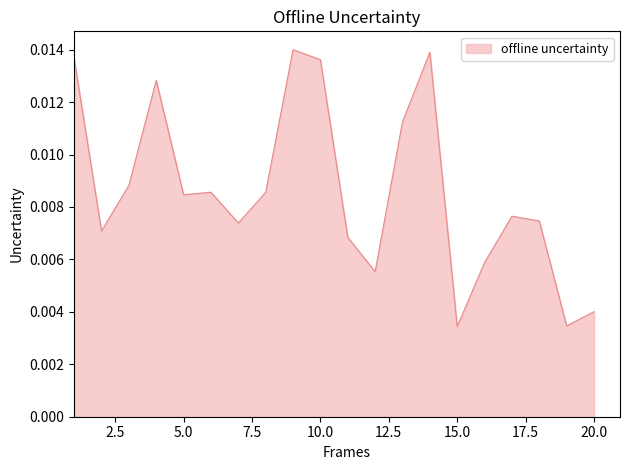

Does the chart have visible grid lines?

No